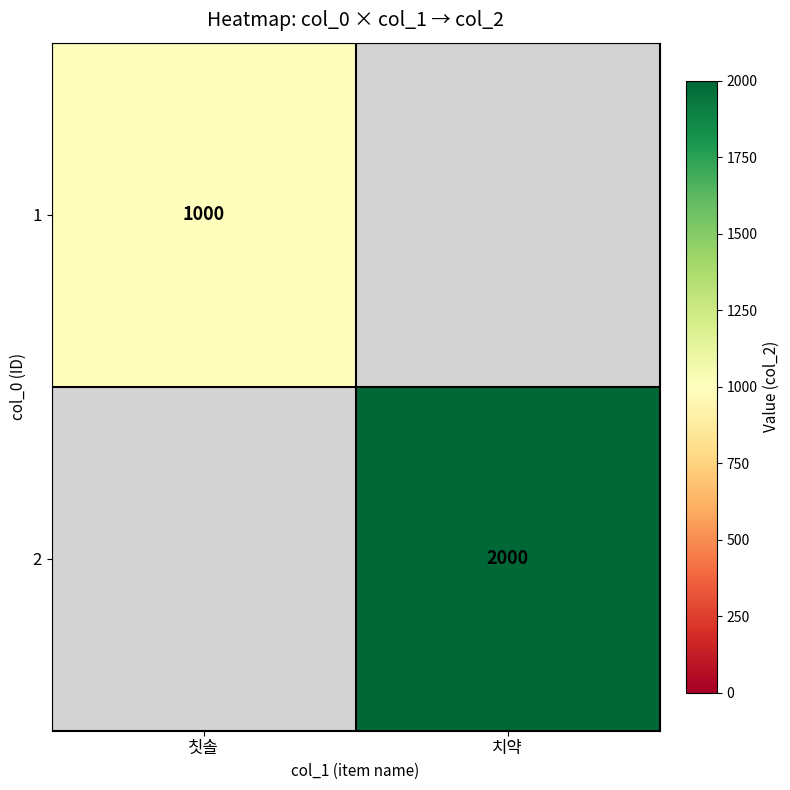

At how many categories does at least one series exceed 1298?

1